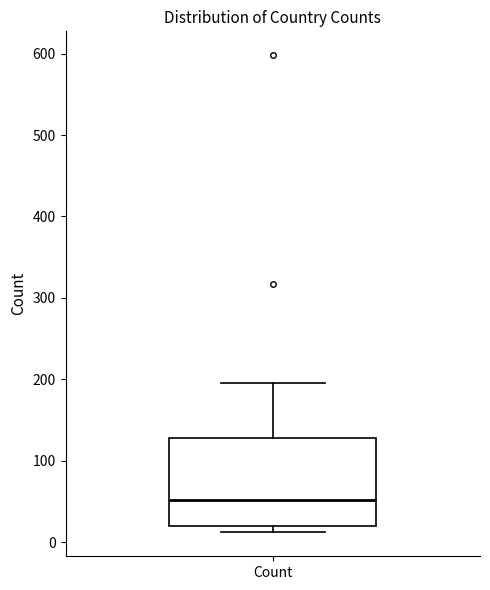

Where is the upper edge of the box for Count on the y-axis? The values are not printed on the chart, so give them approximately, as read against the axis.

130